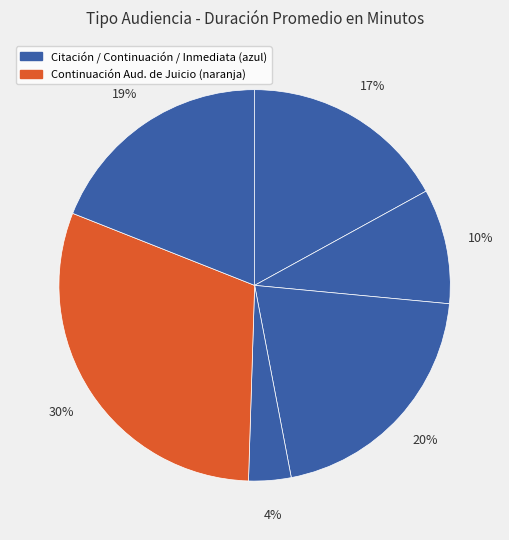

Rank the categories by value from lowest to highest.

Continuación Audiencia Preparatoria, Citación A Audiencia Preparatoria, Citación A Audiencia, Audiencia Inmediata, Citación A Audiencia De Juicio, Continuación Audiencia De Juicio